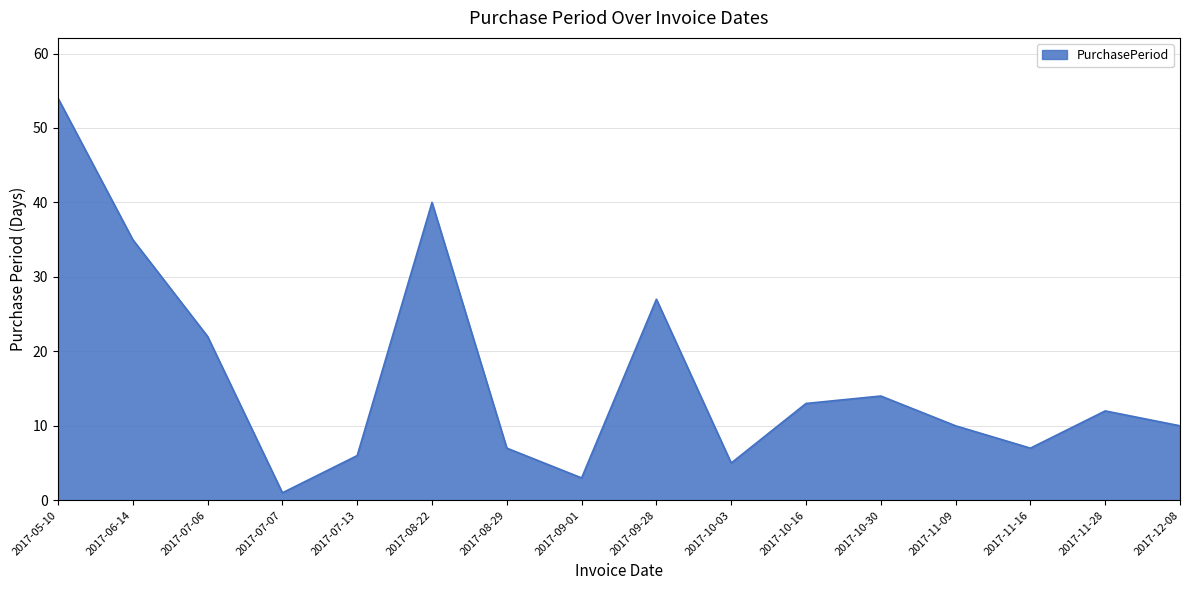

Which has a higher value, 2017-09-01 or 2017-07-07?

2017-09-01